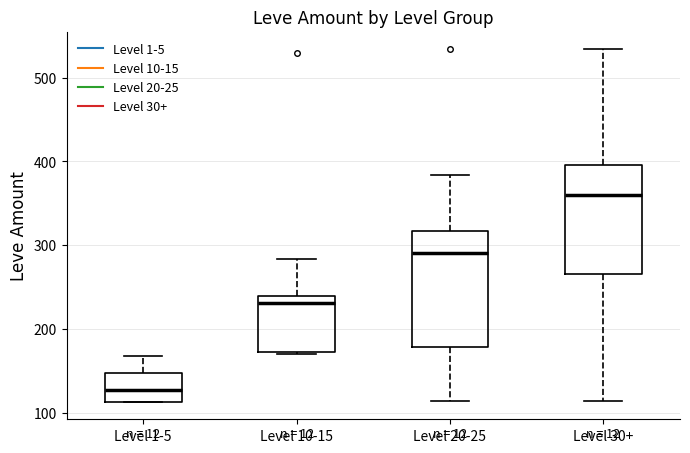

Reading left to right, read every box against the y-axis: the position of its median line, the range the box covers, and the ends of its whiskers. The values are not printed on the chart, so give them approximately, as read against the axis.

Level 1-5: median 130, box 110 to 150, whiskers 110 to 170
Level 10-15: median 230, box 170 to 240, whiskers 170 to 280
Level 20-25: median 290, box 180 to 320, whiskers 110 to 380
Level 30+: median 360, box 270 to 400, whiskers 110 to 530